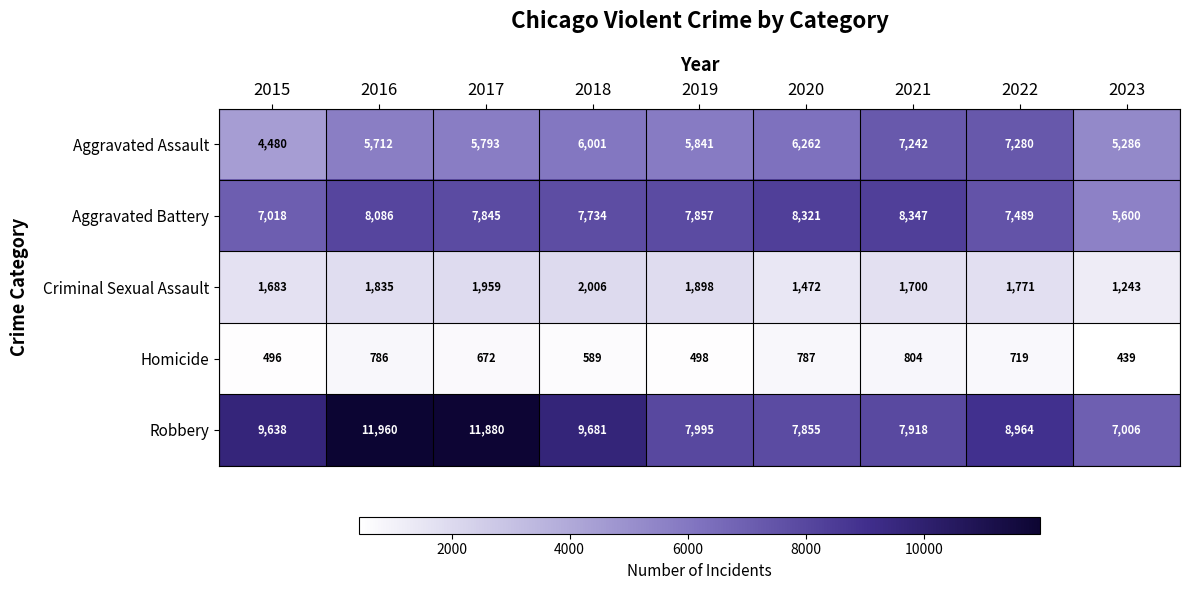

The Robbery series shows 12683 at 2021. True or false?

False